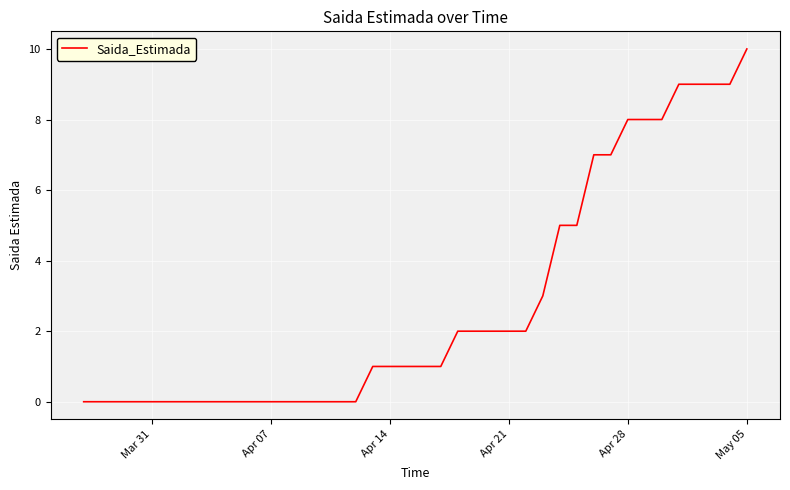

What is the difference between the maximum and second lowest values?

10